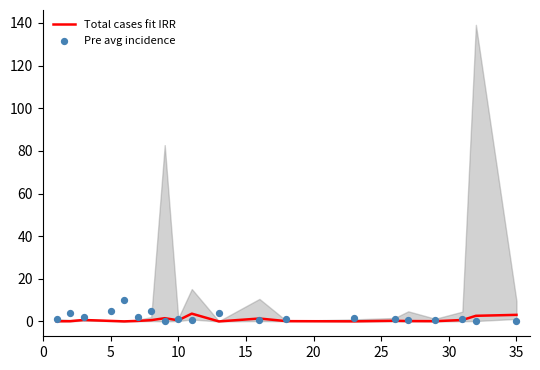

Which series reaches the minimum Y coordinate?

Total cases fit IRR